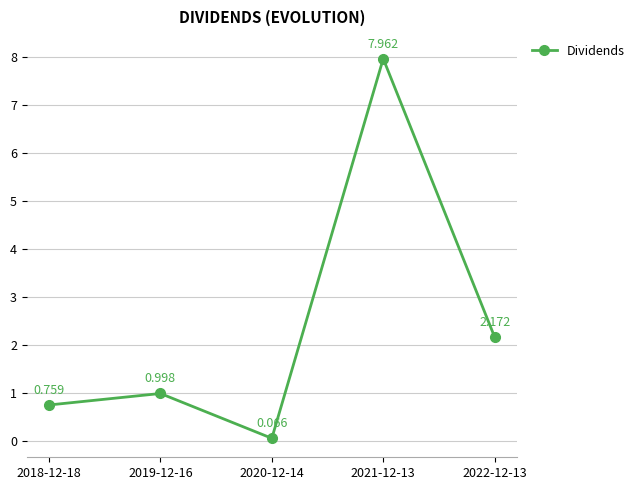

What is the label of the 4th point from the left?

2021-12-13